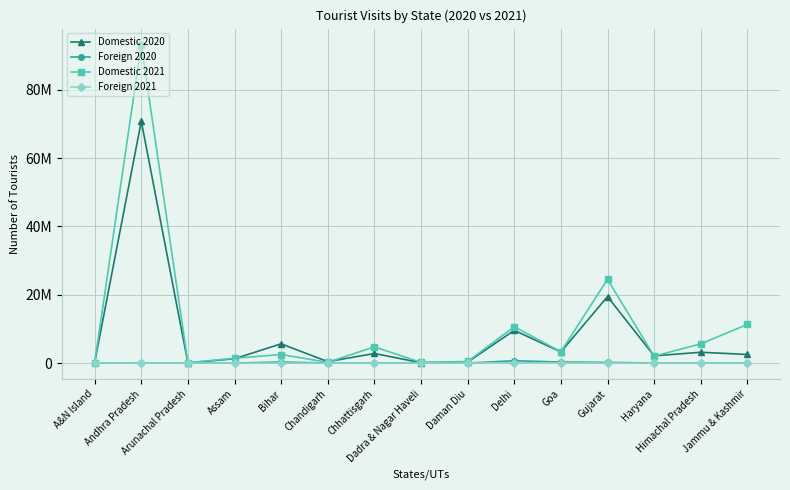

Where is Domestic 2021 nearest to the value 46690242?

Gujarat